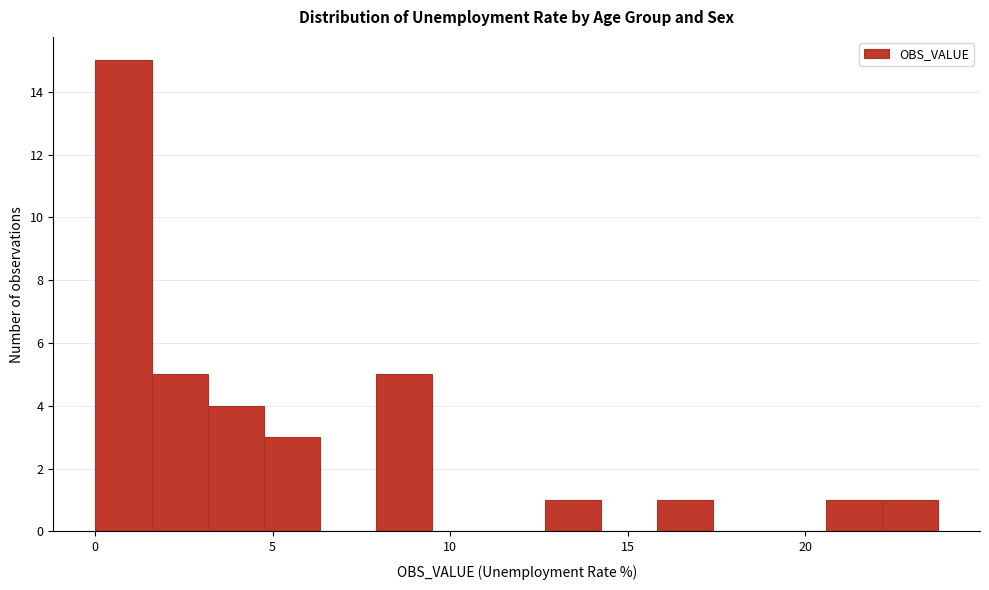

Around what value on the x-axis is the tallest bar? Give the approximate position of its centre, as read against the axis.

1.0